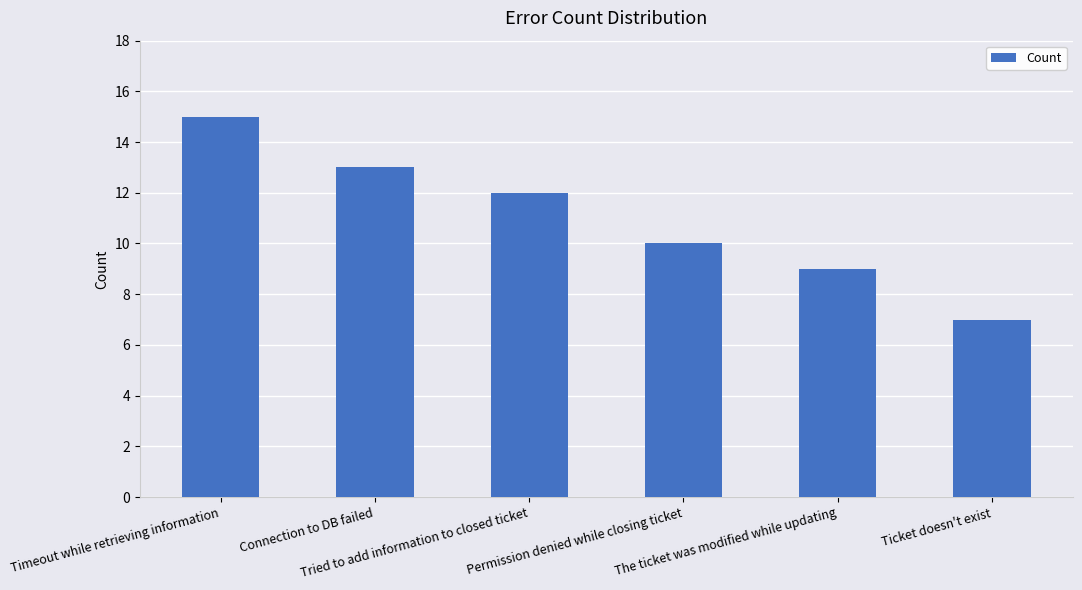

At which category does the chart reach its minimum across all series?

Ticket doesn't exist